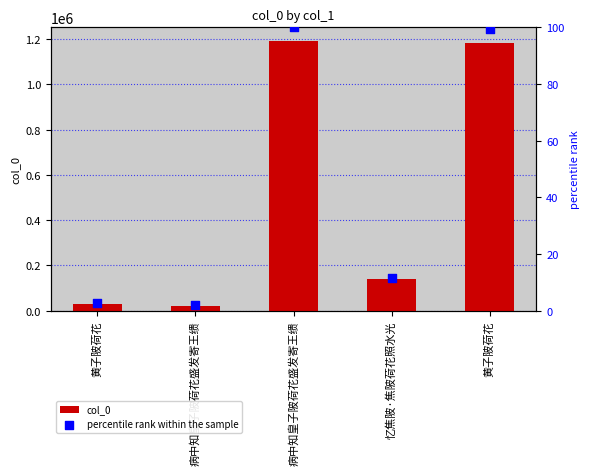

At how many categories does at least one series exceed 1011413?

2